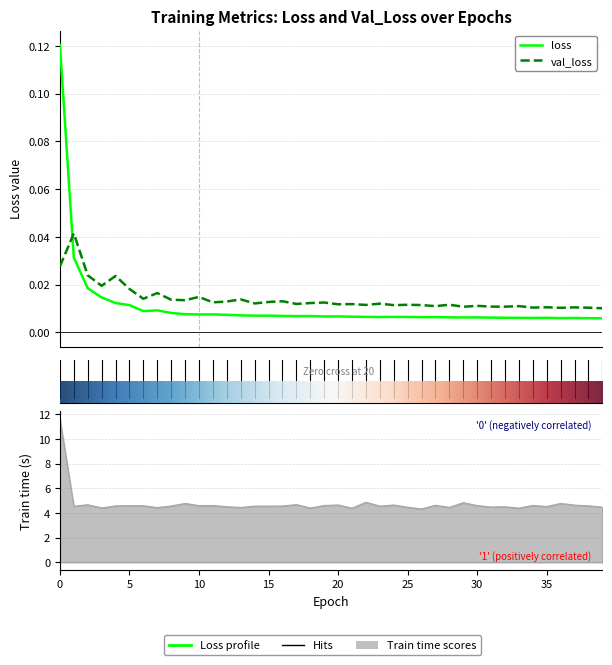

Reading right to left, what are all the values shown in this chart?

loss: 39=0.0	38=0.0	37=0.0	36=0.0	35=0.0	34=0.0	33=0.0	32=0.0	31=0.0	30=0.0	29=0.0	28=0.0	27=0.0	26=0.0	25=0.0	24=0.0	23=0.0	22=0.0	21=0.0	20=0.0	19=0.0	18=0.0	17=0.0	16=0.0	15=0.0	14=0.0	13=0.0	12=0.0	11=0.0	10=0.0	9=0.0	8=0.0	7=0.0	6=0.0	5=0.0	4=0.0	3=0.0	2=0.0	1=0.0	0=0.1
val_loss: 39=0.0	38=0.0	37=0.0	36=0.0	35=0.0	34=0.0	33=0.0	32=0.0	31=0.0	30=0.0	29=0.0	28=0.0	27=0.0	26=0.0	25=0.0	24=0.0	23=0.0	22=0.0	21=0.0	20=0.0	19=0.0	18=0.0	17=0.0	16=0.0	15=0.0	14=0.0	13=0.0	12=0.0	11=0.0	10=0.0	9=0.0	8=0.0	7=0.0	6=0.0	5=0.0	4=0.0	3=0.0	2=0.0	1=0.0	0=0.0
train_time: 39=4.5	38=4.6	37=4.6	36=4.8	35=4.5	34=4.6	33=4.4	32=4.5	31=4.5	30=4.6	29=4.8	28=4.5	27=4.6	26=4.3	25=4.5	24=4.6	23=4.6	22=4.9	21=4.4	20=4.7	19=4.6	18=4.4	17=4.7	16=4.6	15=4.6	14=4.6	13=4.5	12=4.5	11=4.6	10=4.6	9=4.8	8=4.6	7=4.4	6=4.6	5=4.6	4=4.6	3=4.4	2=4.7	1=4.5	0=11.6